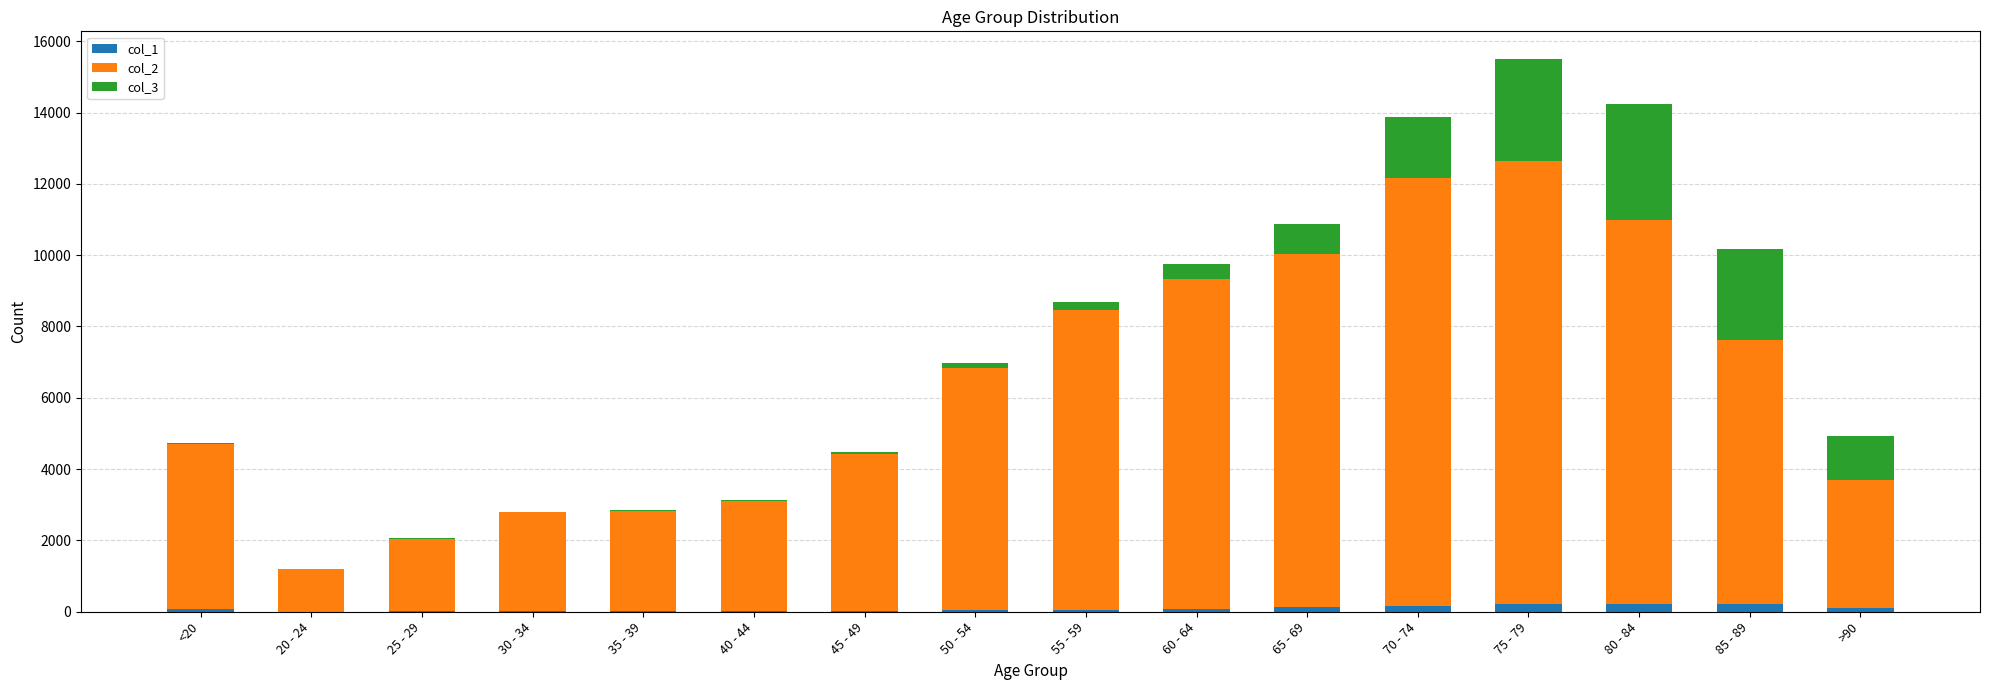

At which category is the sum across all series the highest?

75 - 79